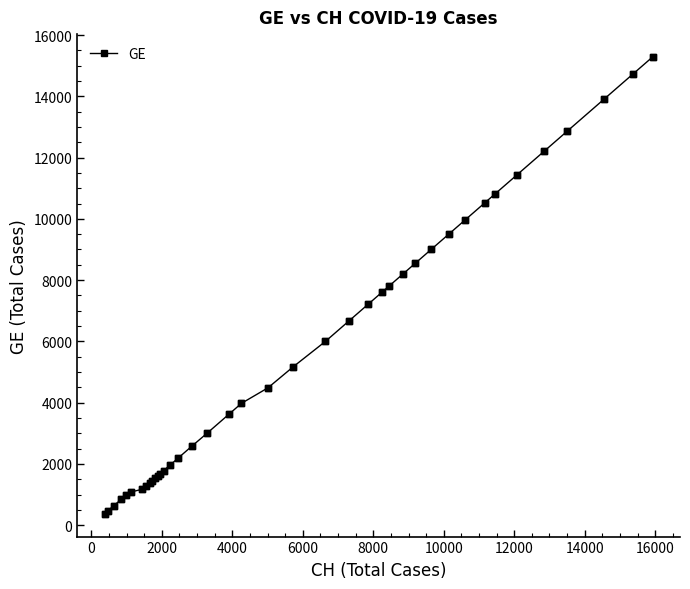

What is the sum of all values?

225656